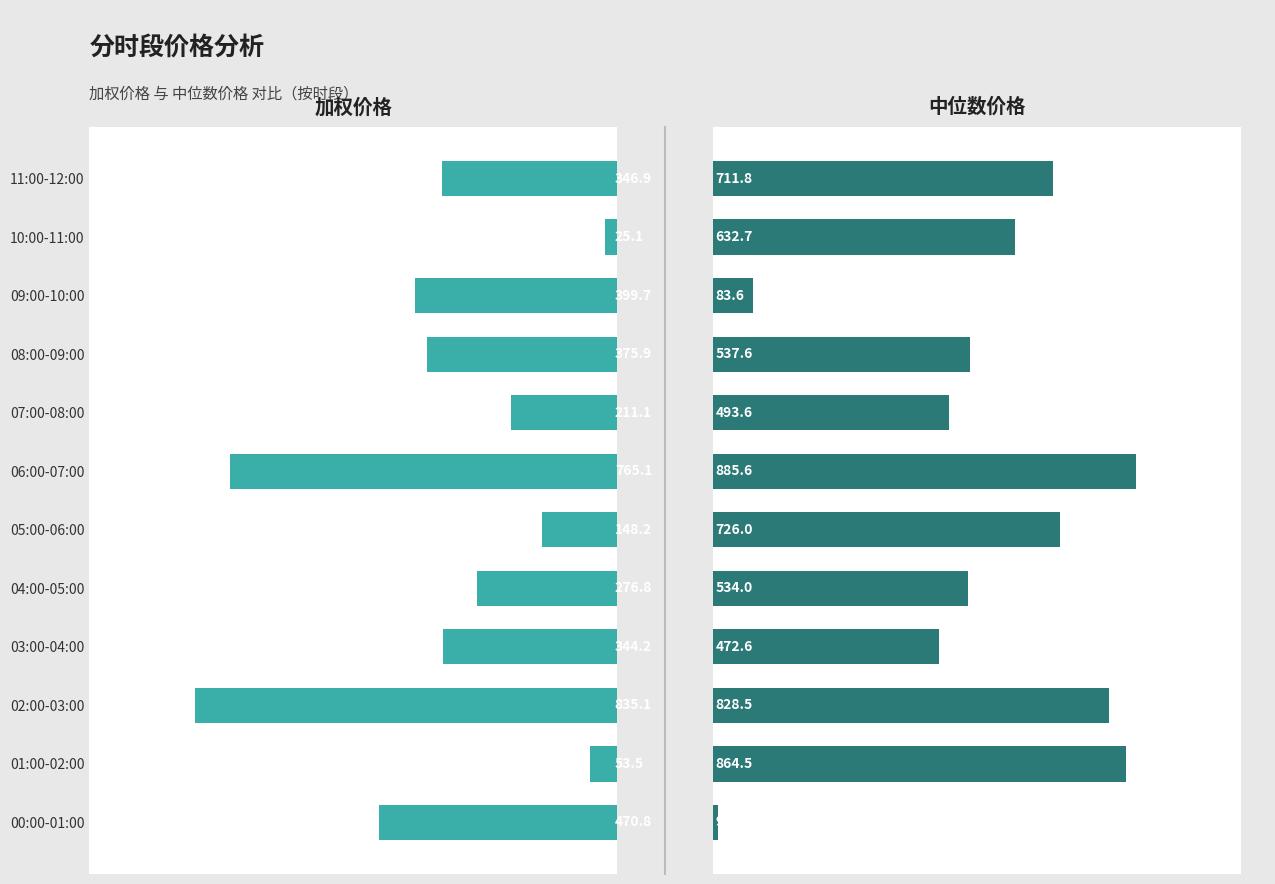

What is the average value of the 加权价格 series?

354.4